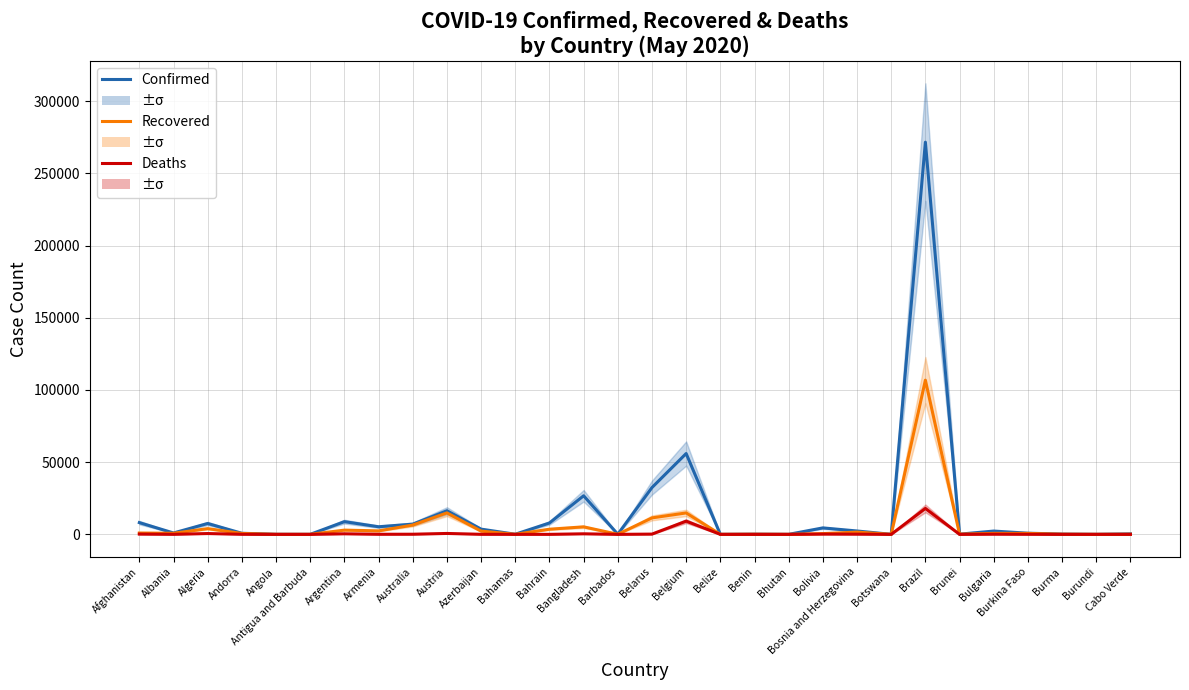

How many categories are shown in the chart?

30